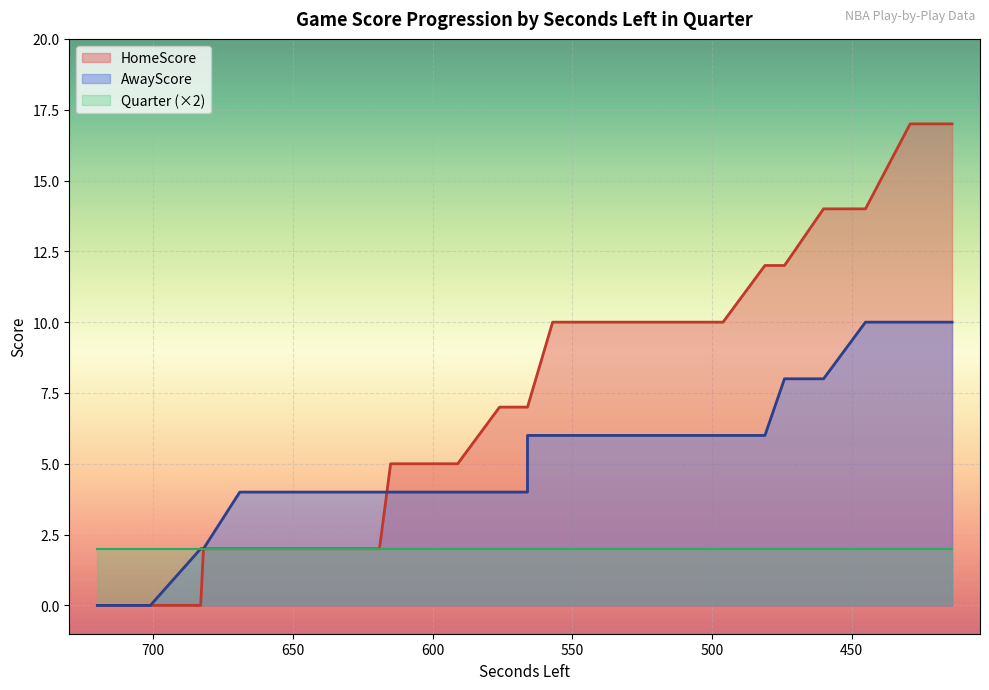

True or false: HomeScore has a value of 0 at 701.

True